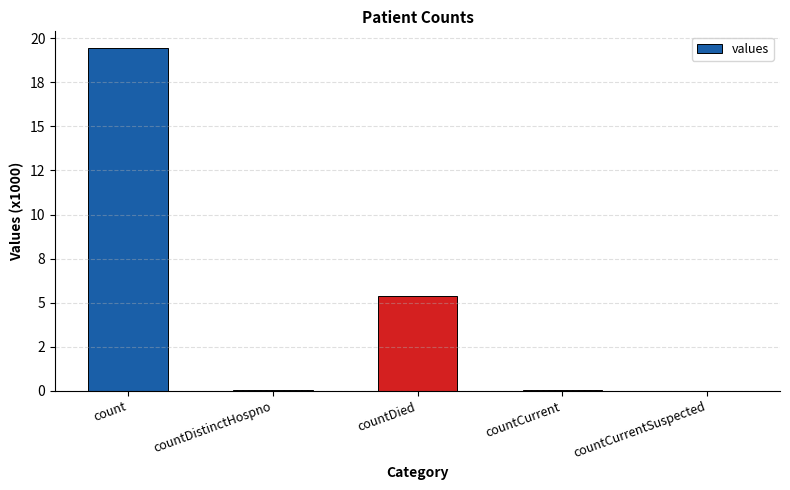

Reading left to right, extract all data points from this chart.

count=19420	countDistinctHospno=38	countDied=5357	countCurrent=60	countCurrentSuspected=0